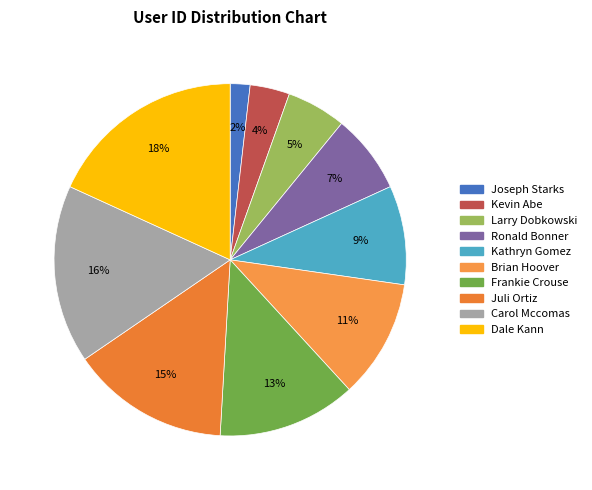

Is it true that Dale Kann is 18% of the pie?

True